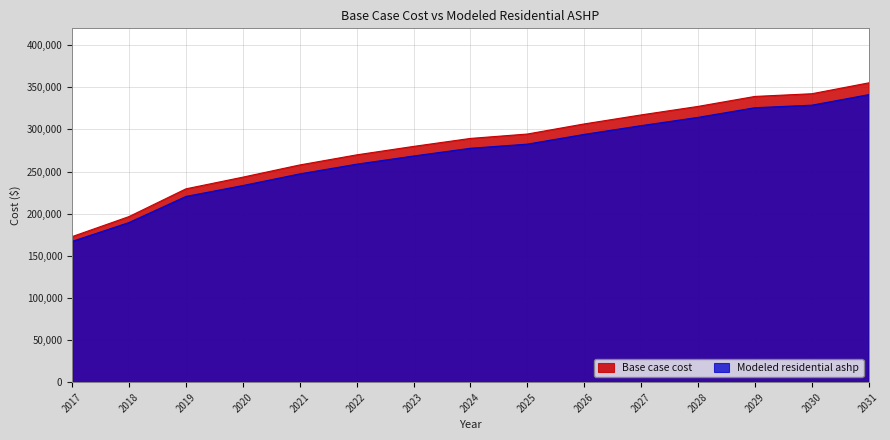

What is the difference between the maximum and second lowest values in the Base case cost series?

158696.2